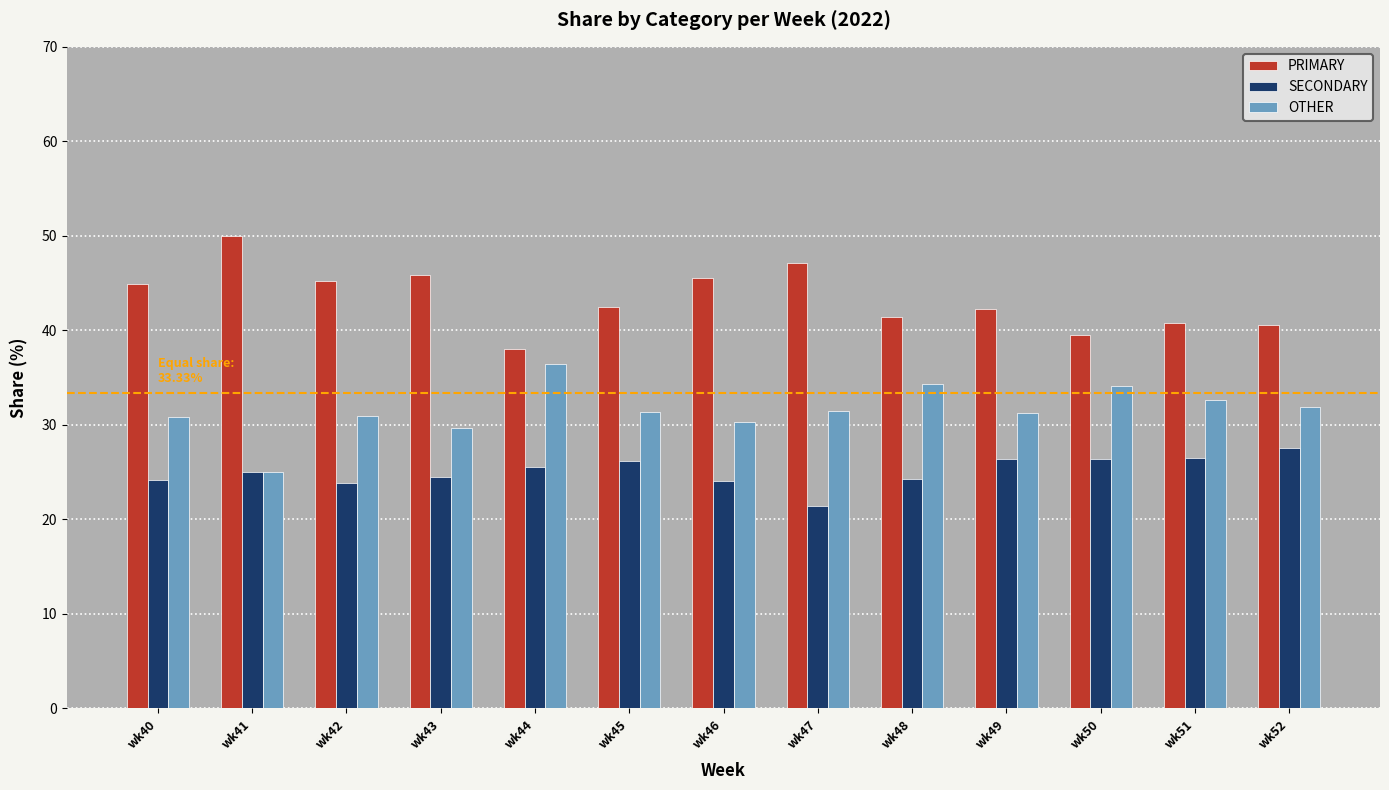

Rank the series by their average value, from lowest to highest.

SECONDARY, OTHER, PRIMARY